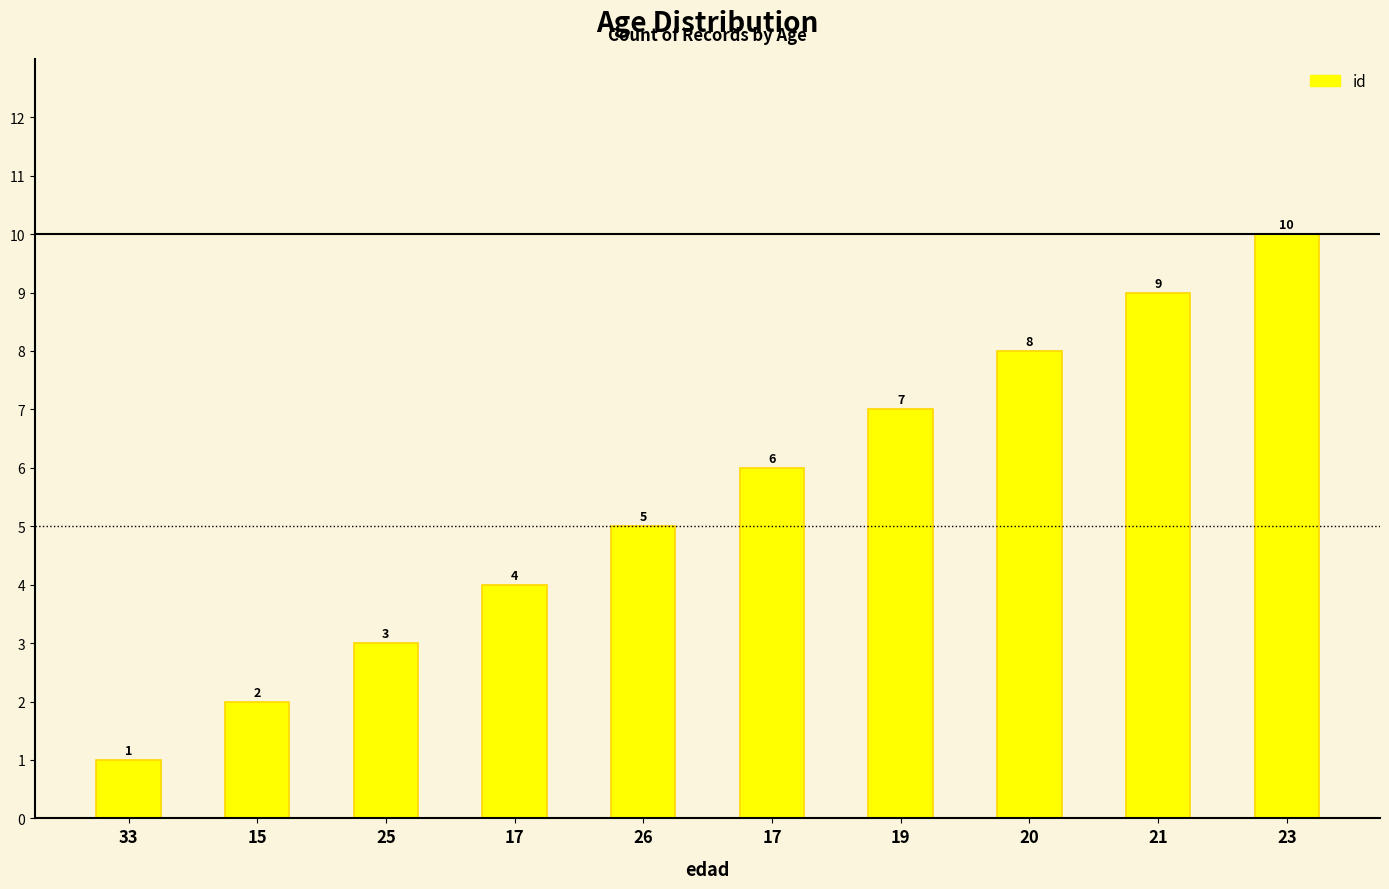

Approximately how many times larger is the value at 17 compared to 21?

0.4